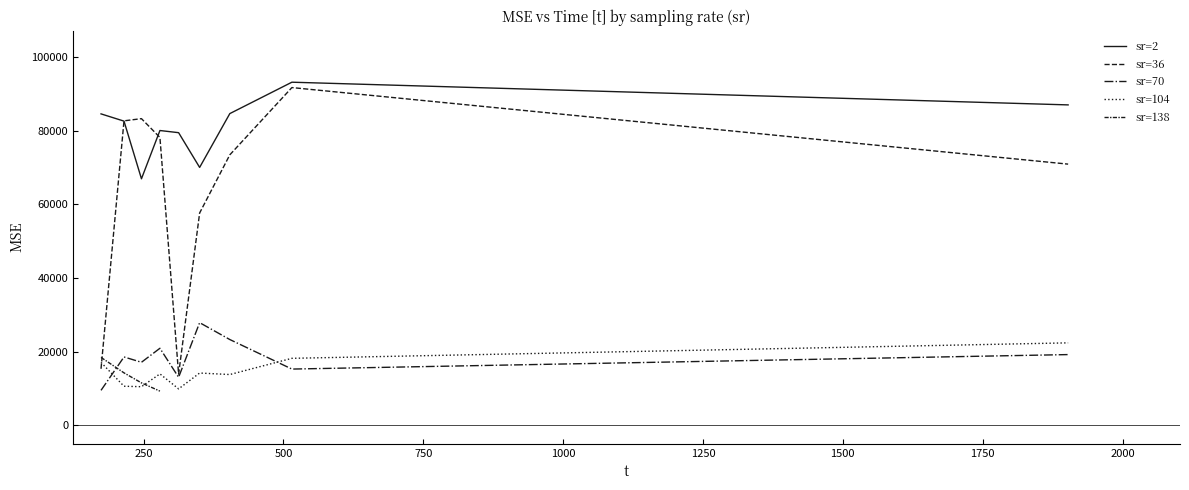

How many values are below 20914?

20